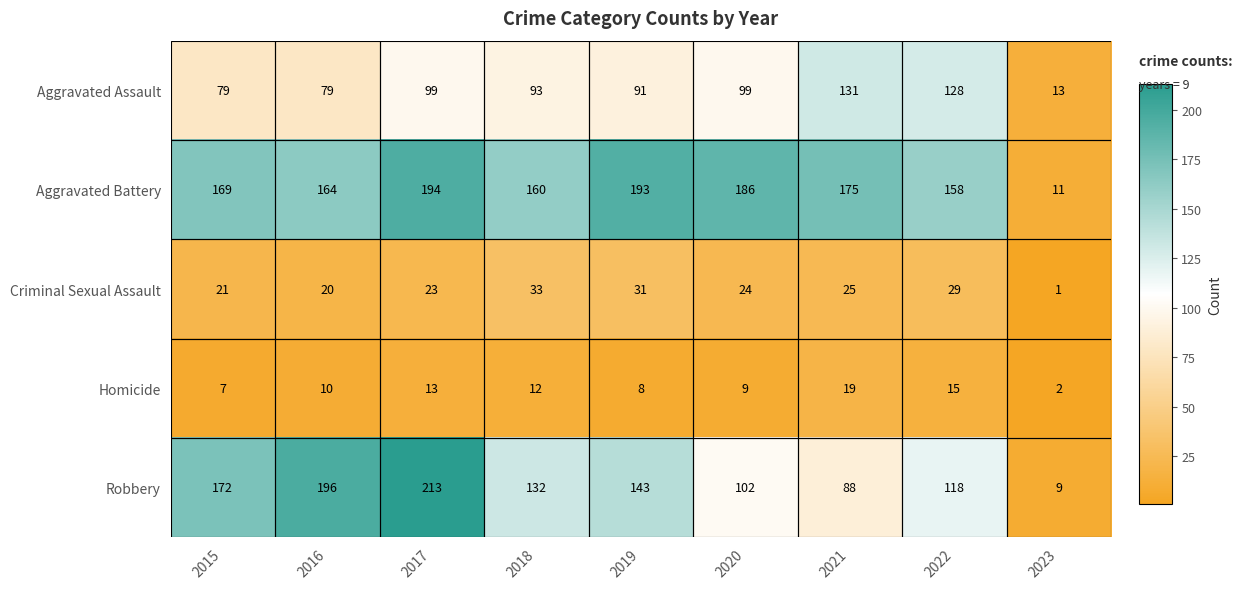

Count the number of data series in this chart.

5